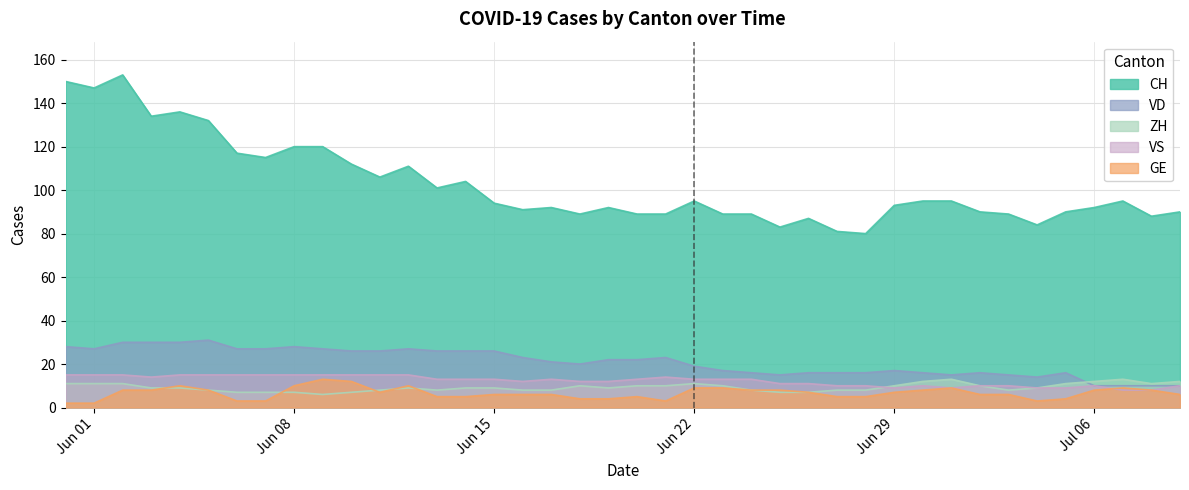

The value of ZH at Jun 15 is 15. True or false?

False